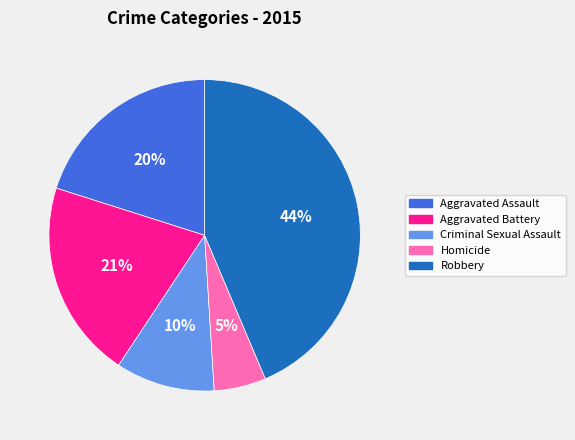

How many slices are in this pie chart?

5